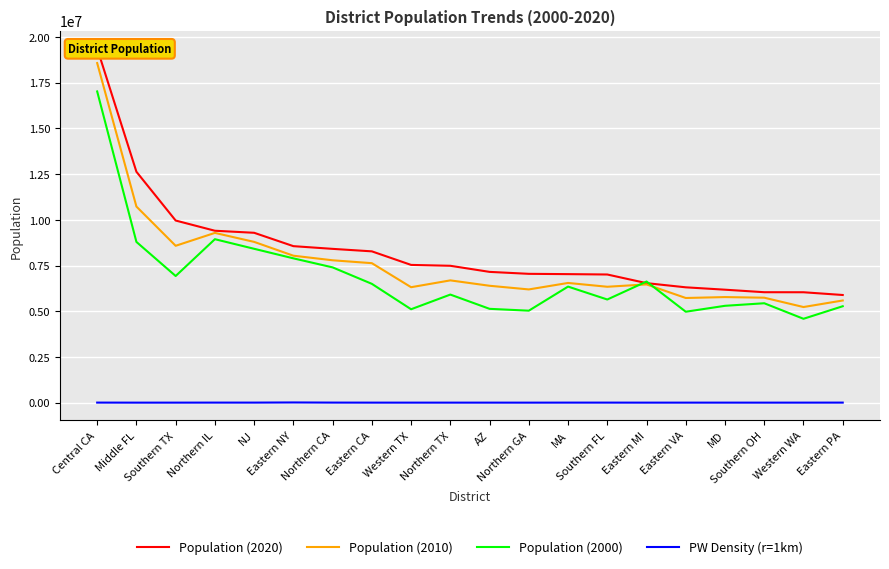

Which category has the highest value across all series?

Central CA